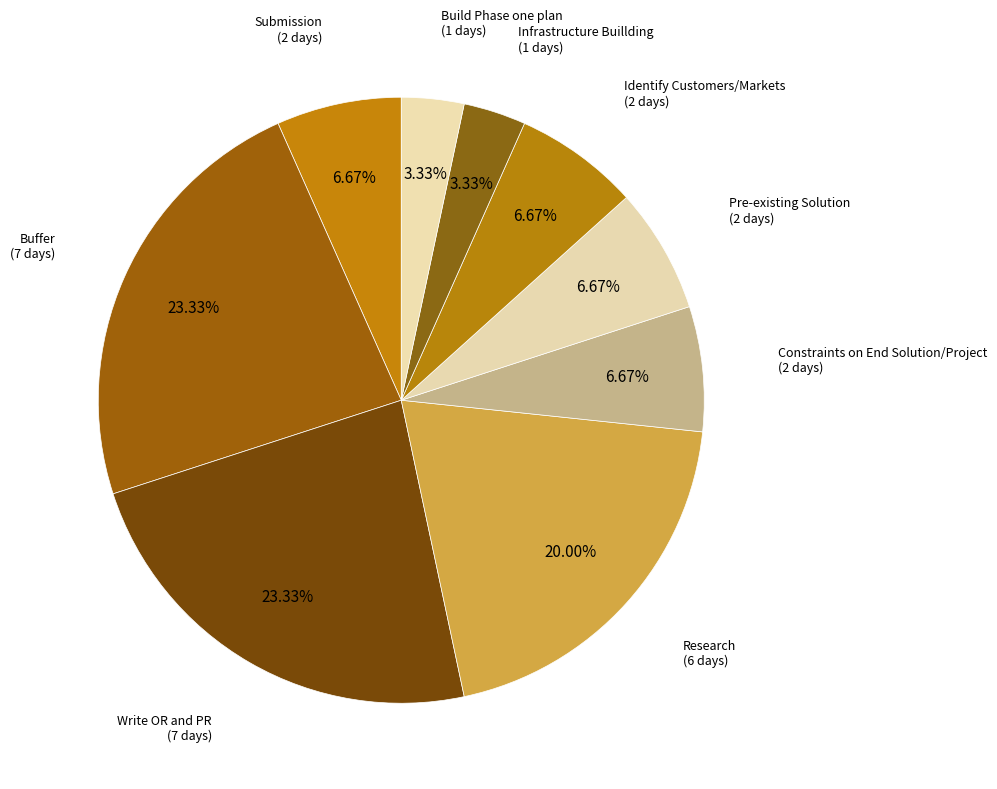

Do Infrastructure Buillding and Pre-existing Solution together represent more than half of the pie?

No